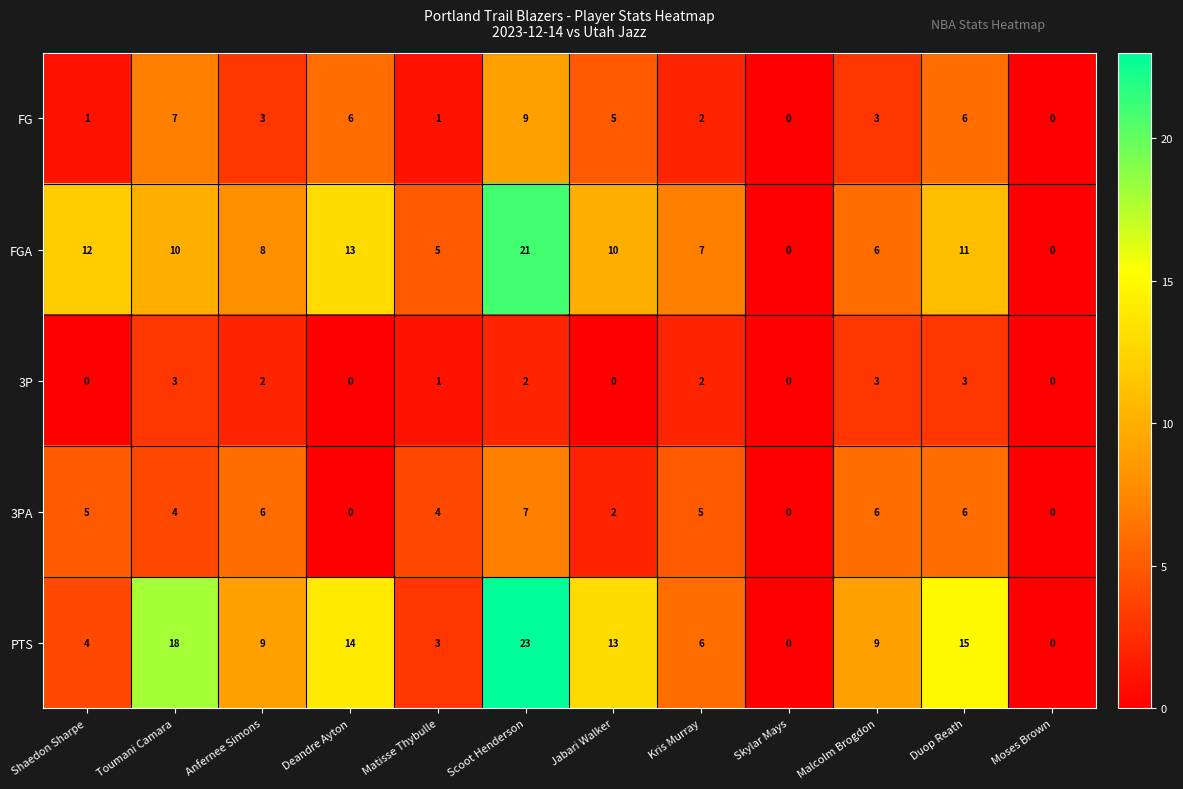

Where does the FGA series first go above 10?

Shaedon Sharpe